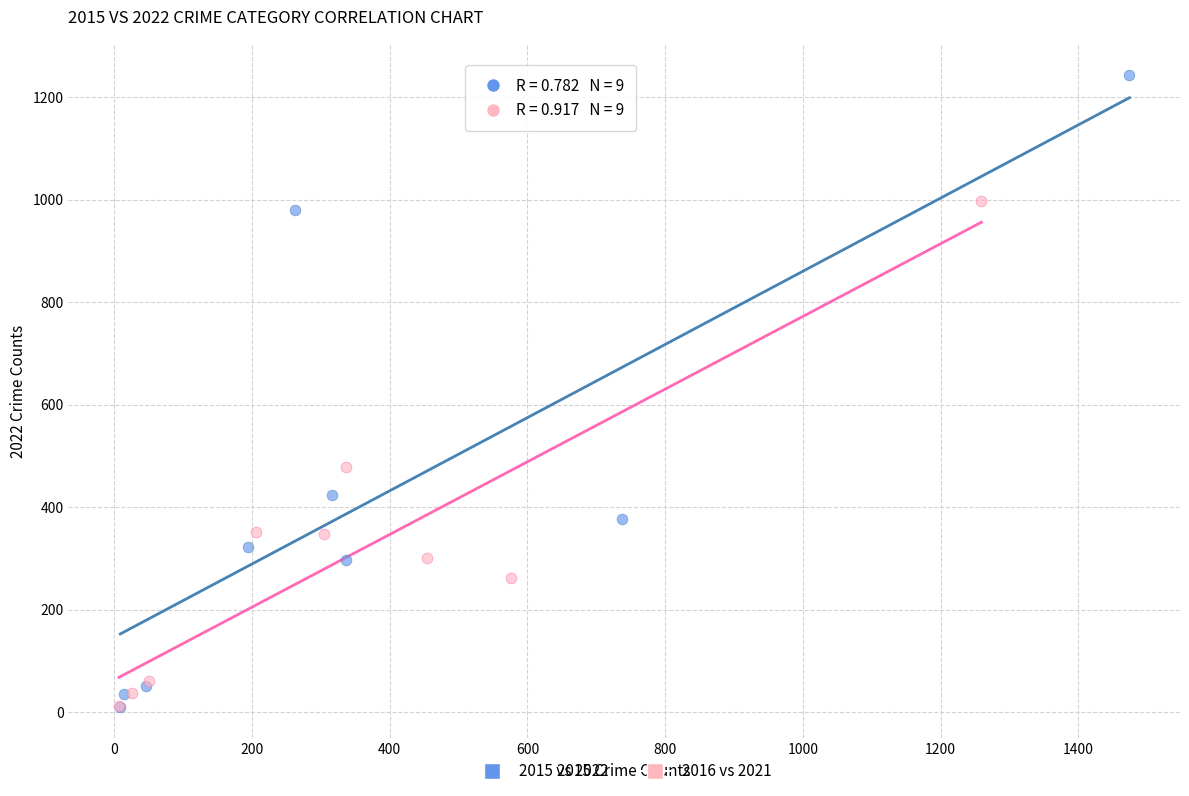

Which series reaches the maximum Y coordinate?

2015 vs 2022